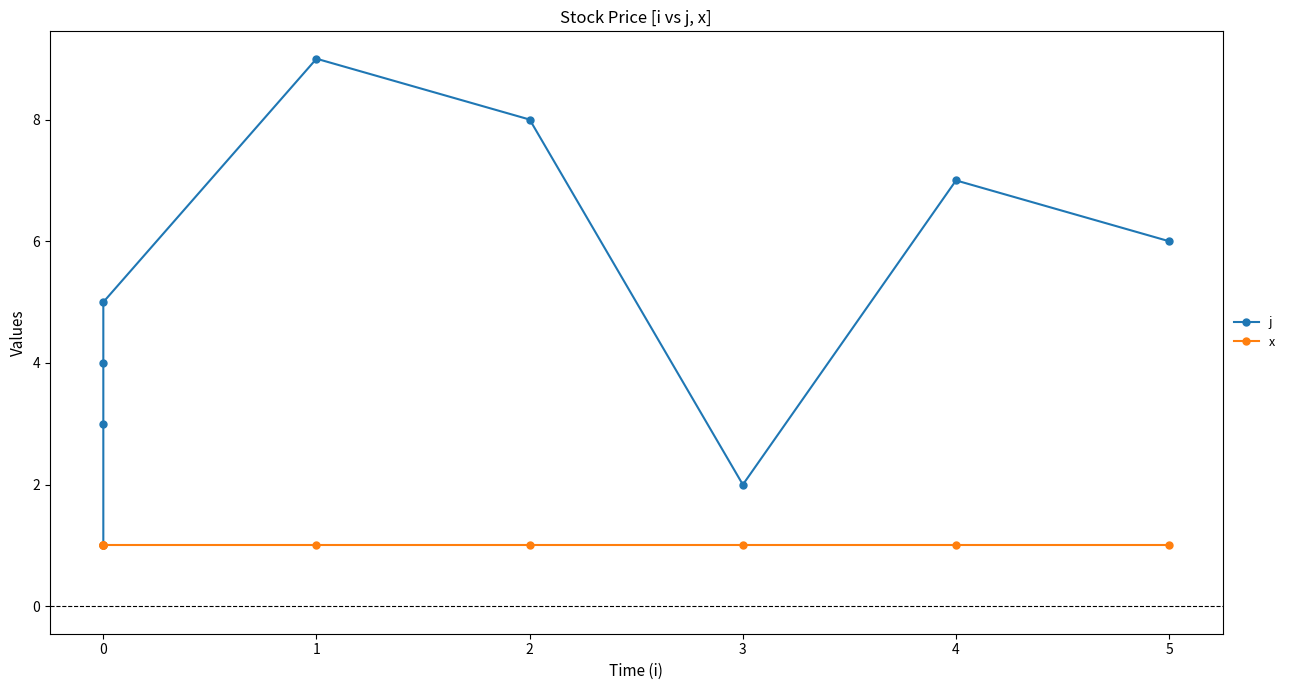

What is the sum of all j values?

45